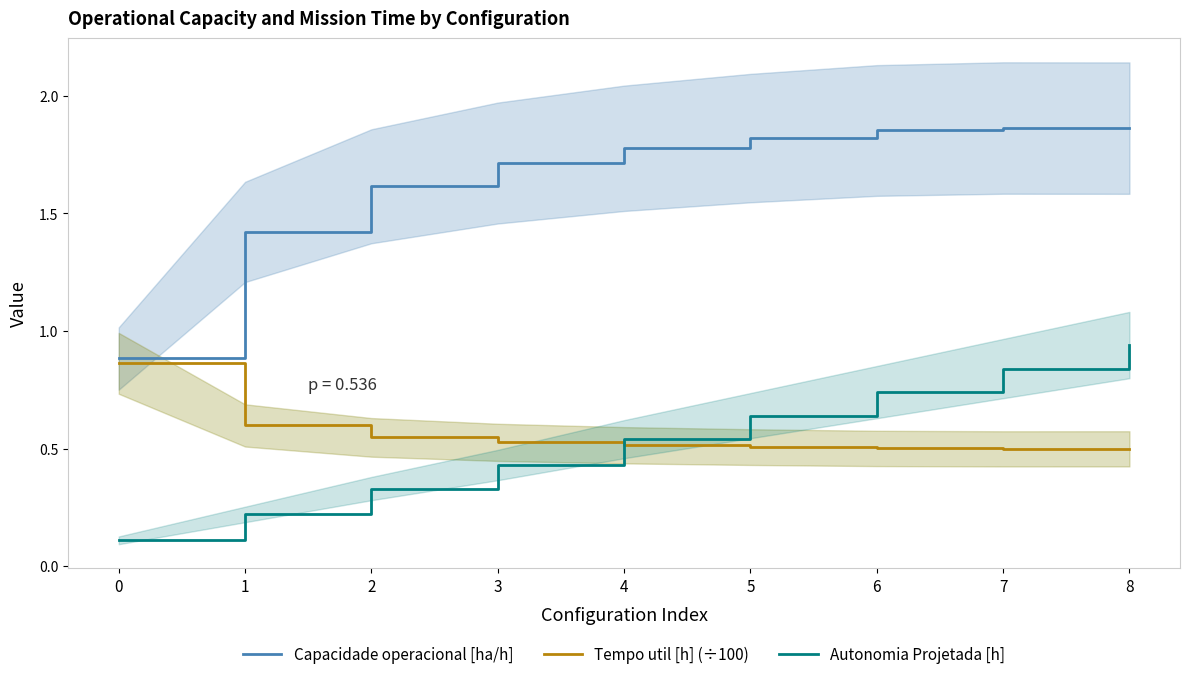

What are all the series names shown in the legend?

Capacidade operacional [ha/h], Tempo util [h] (÷100), Autonomia Projetada [h]